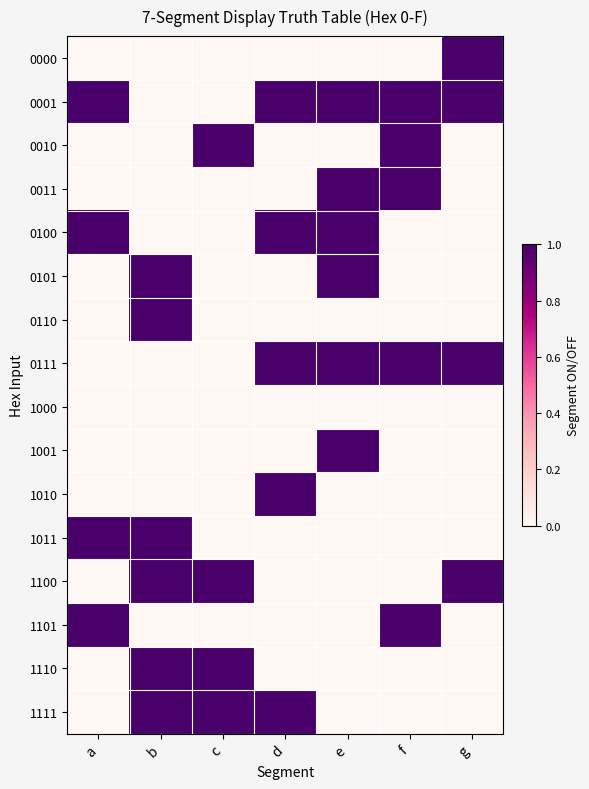

Count the number of categories in the chart.

7